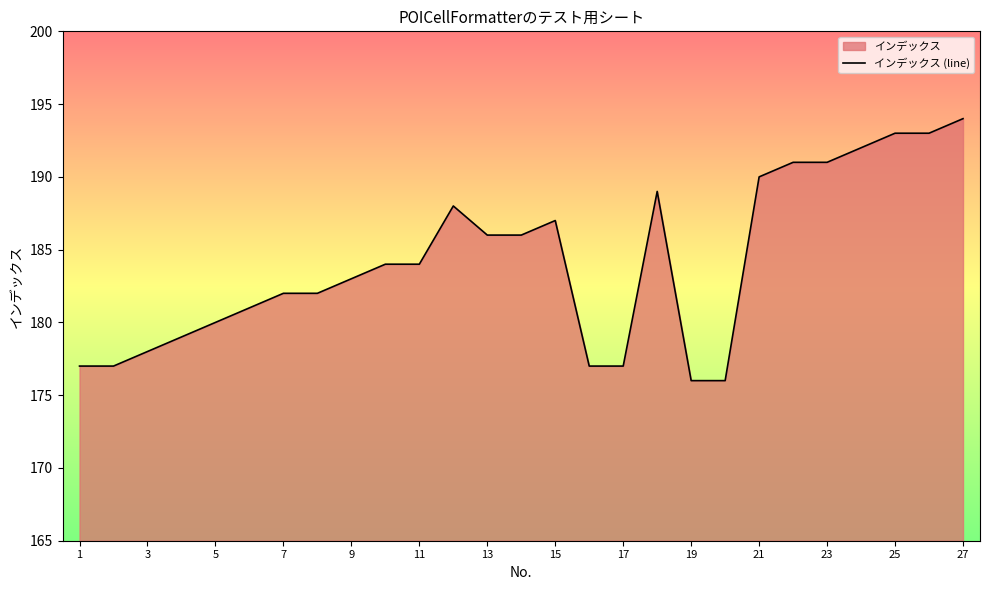

How many data points does each series have?

27